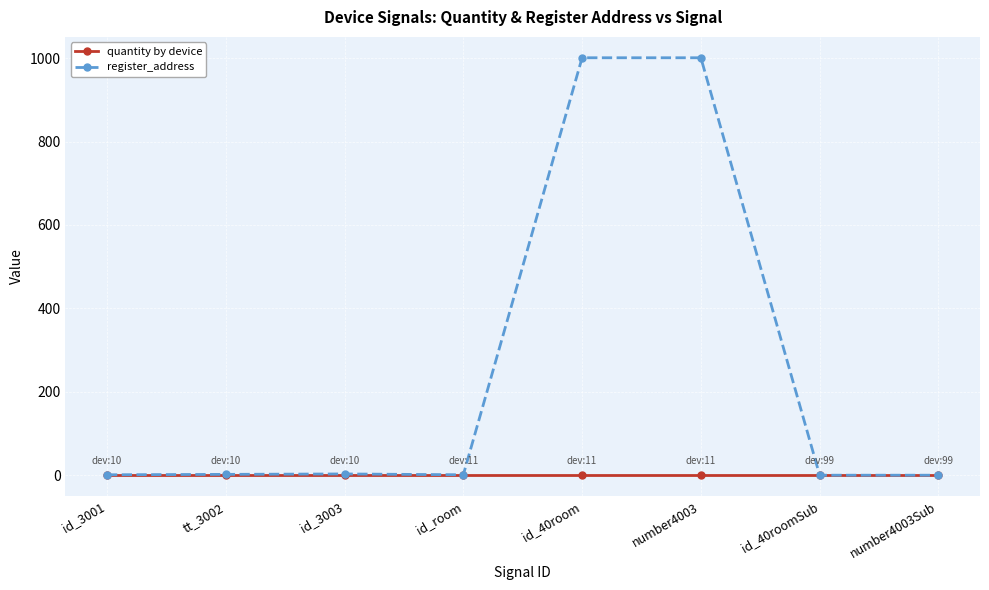

What is the total value across all series at id_room?

2